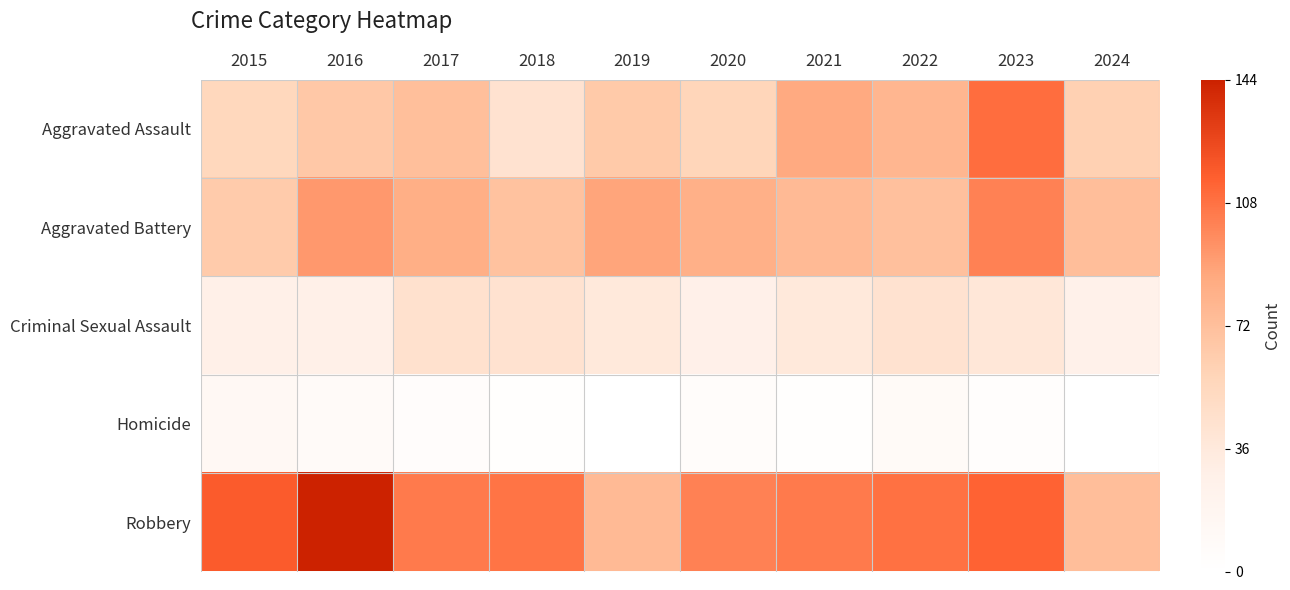

How many data points does each series have?

10